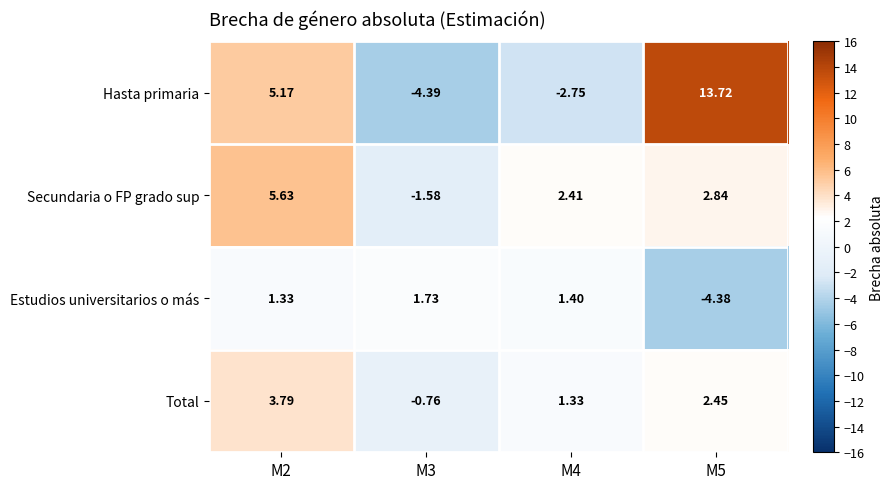

What is the total value across all series at M2?

15.9